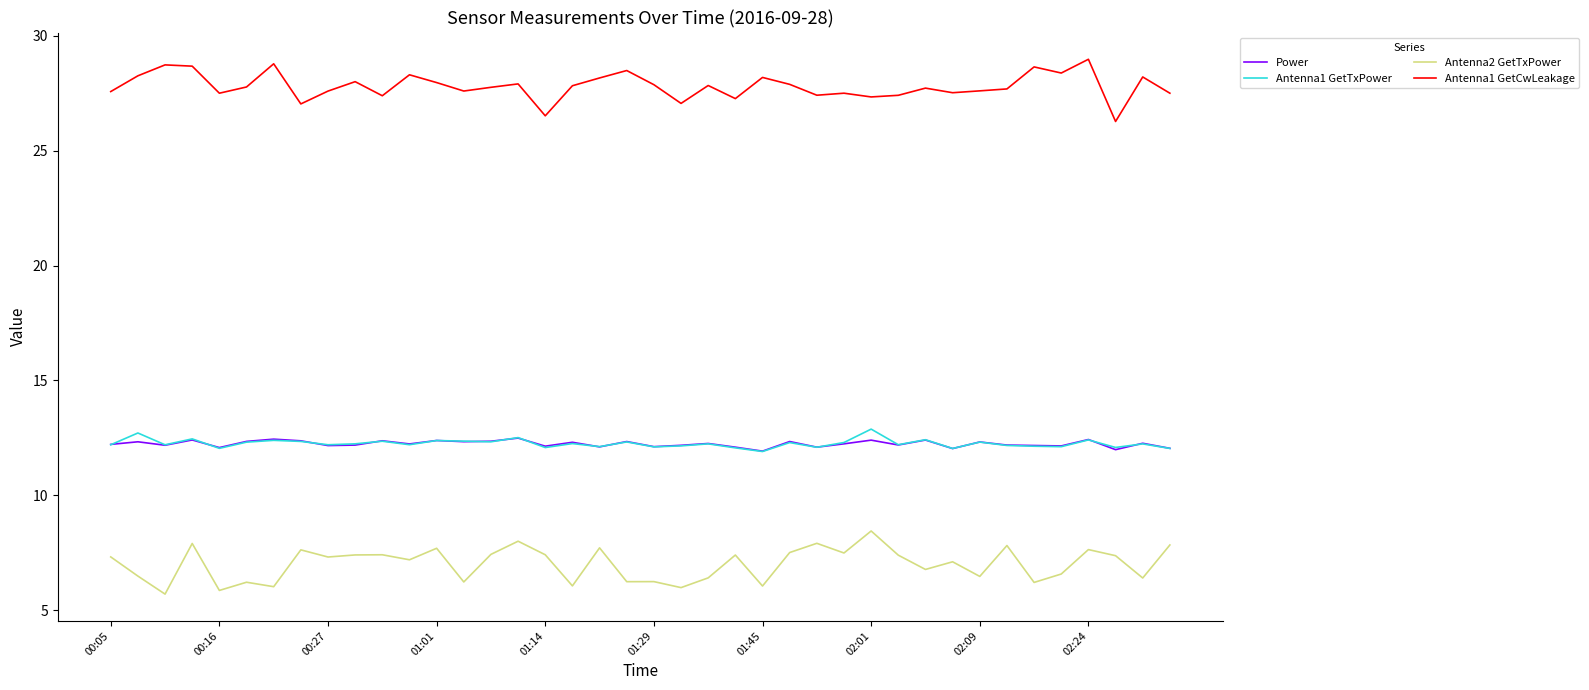

What is the greatest value displayed?

29.0